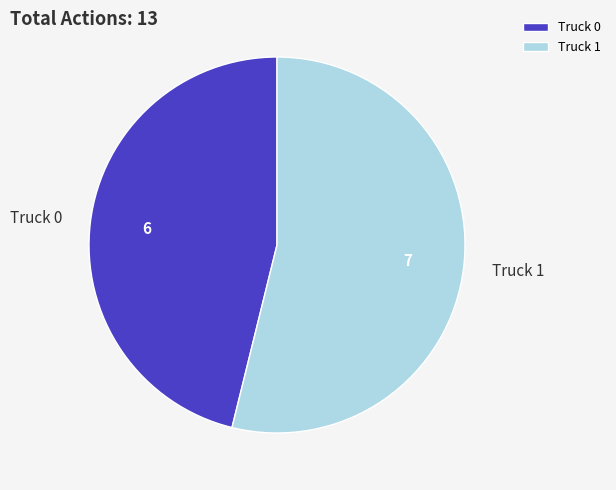

What is the majority slice?

Truck 1